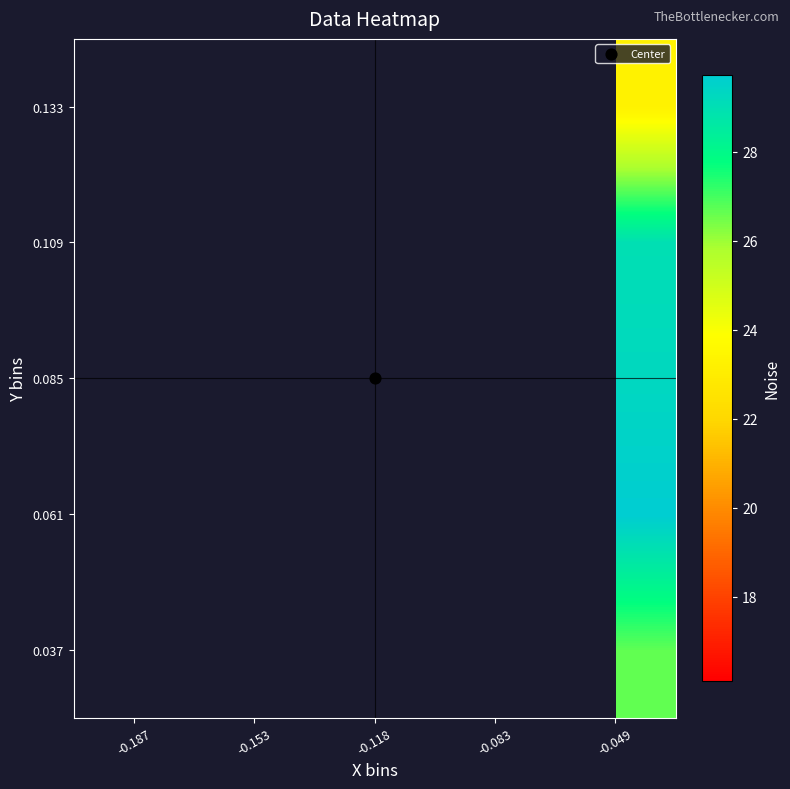

Rank the series by their maximum value, from lowest to highest.

0.037, 0.061, 0.085, 0.109, 0.133